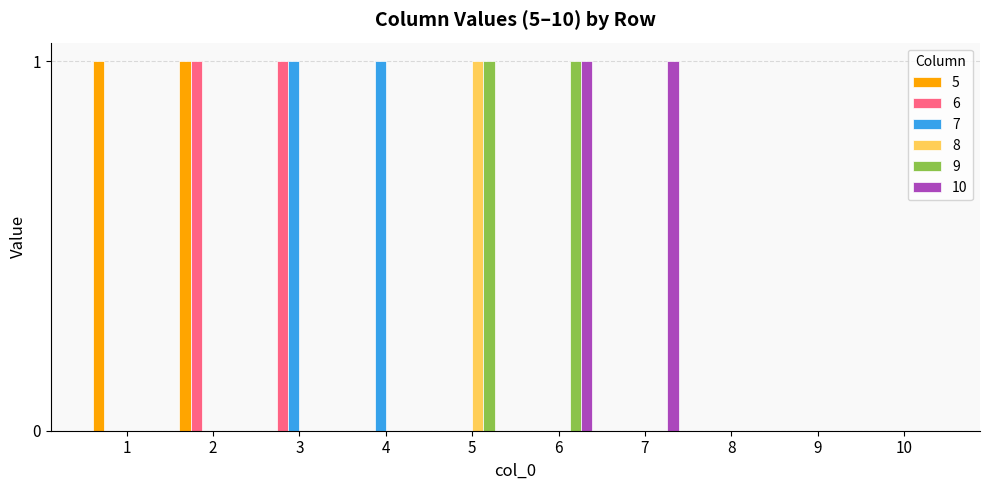

The 8 series shows 0 at 7. True or false?

True